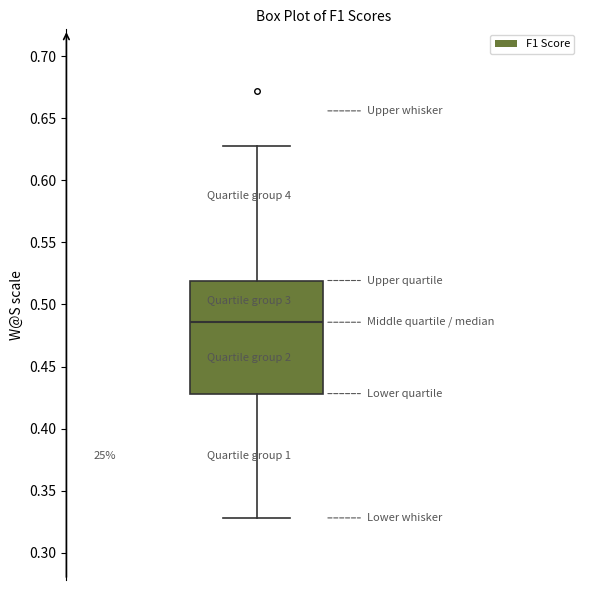

Transcribe this box plot: give where the median line is, the range the box spans, and where the two whiskers end, as read against the y-axis. The values are not printed on the chart, so give them approximately, as read against the axis.

median 0.485, box 0.430 to 0.520, whiskers 0.330 to 0.625